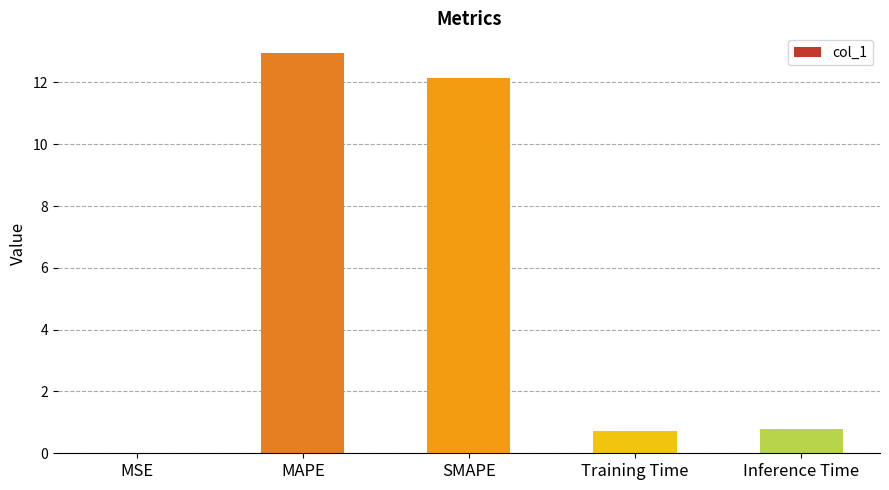

Is it true that the value at Training Time is 0.7?

True